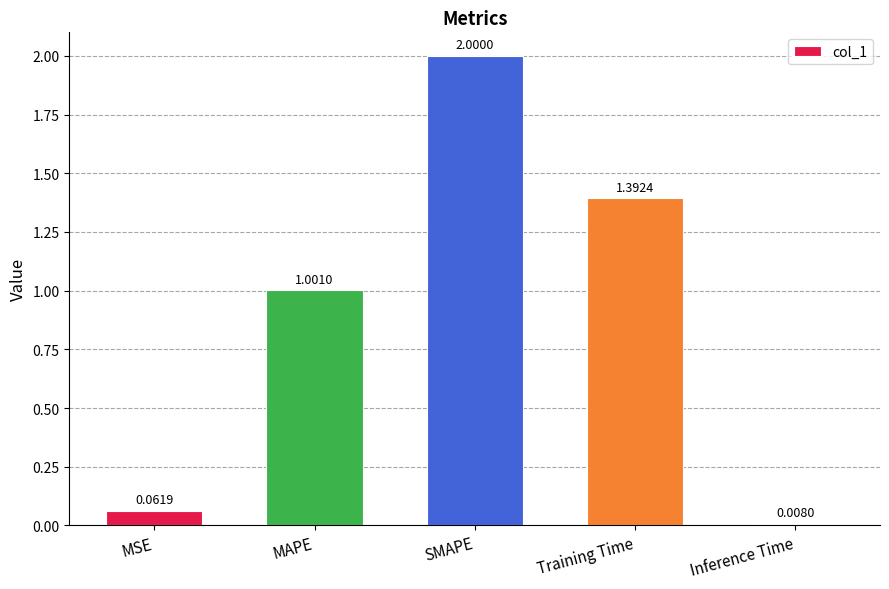

What is the difference between the maximum and minimum values?

2.0